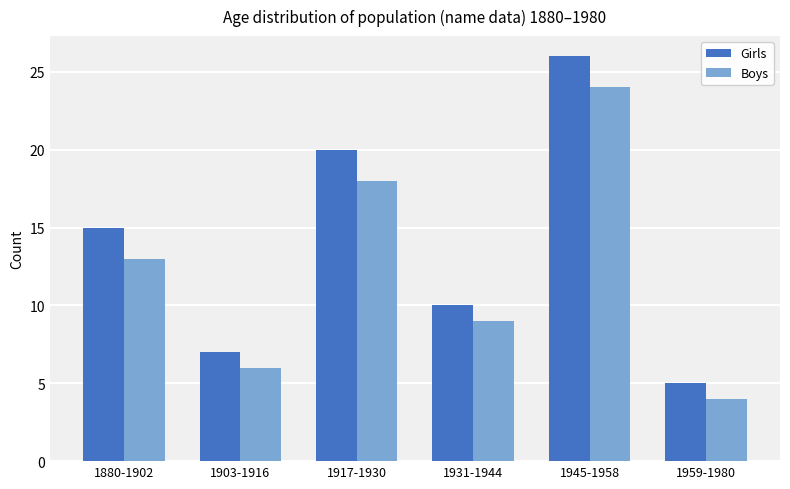

At 1880-1902, list the series in order from smallest to largest.

Boys, Girls